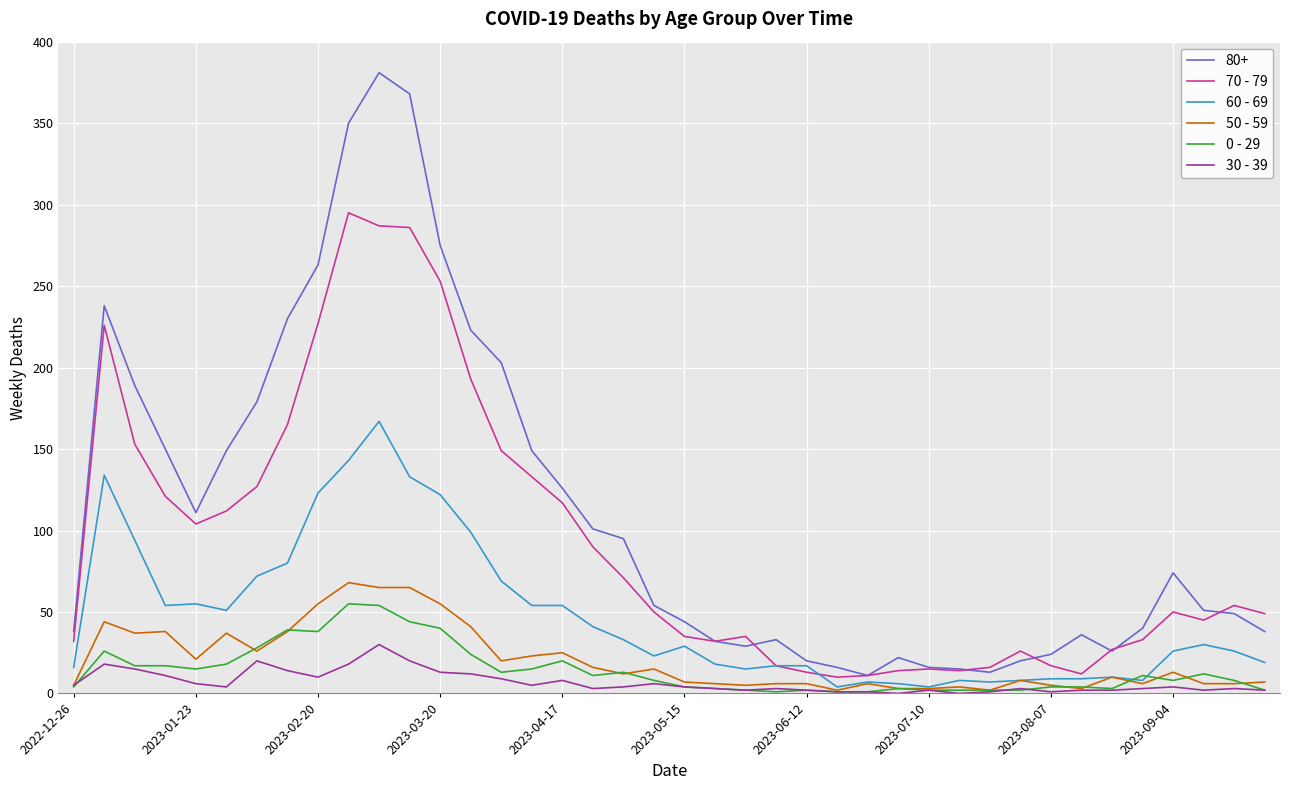

True or false: 70 - 79 and 30 - 39 cross at least once.

False